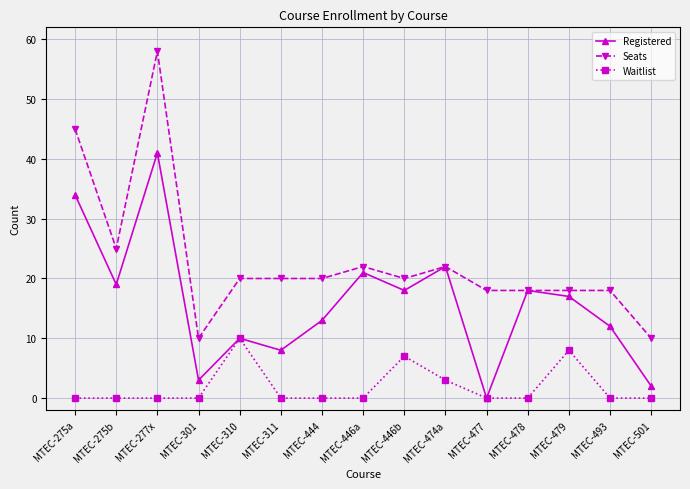

Reading left to right, transcribe all the data shown in this chart.

Registered: 34	19	41	3	10	8	13	21	18	22	0	18	17	12	2
Seats: 45	25	58	10	20	20	20	22	20	22	18	18	18	18	10
Waitlist: 0	0	0	0	10	0	0	0	7	3	0	0	8	0	0